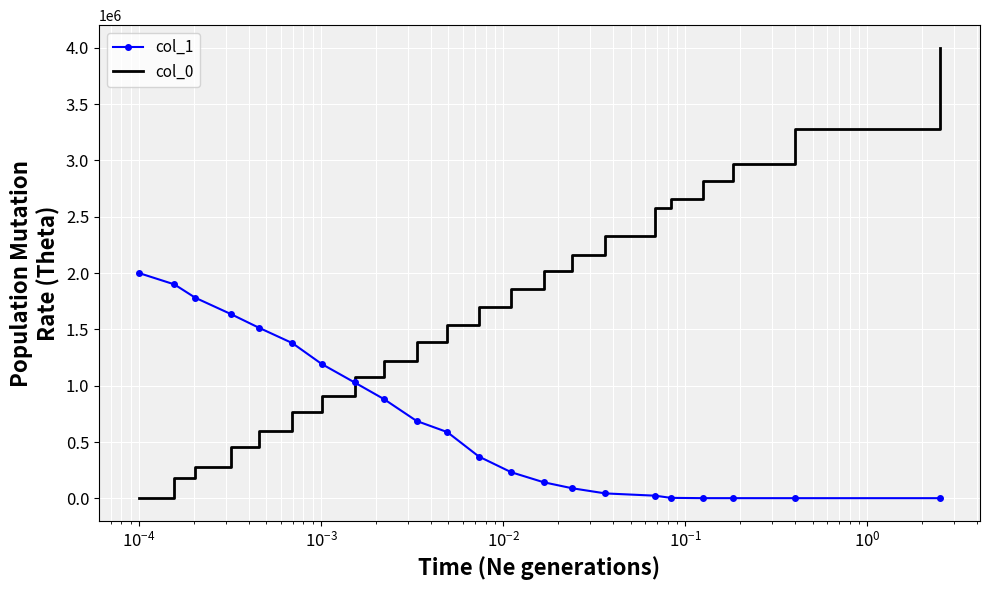

What is the difference between the maximum and minimum values in the col_0 series?

4000000.0